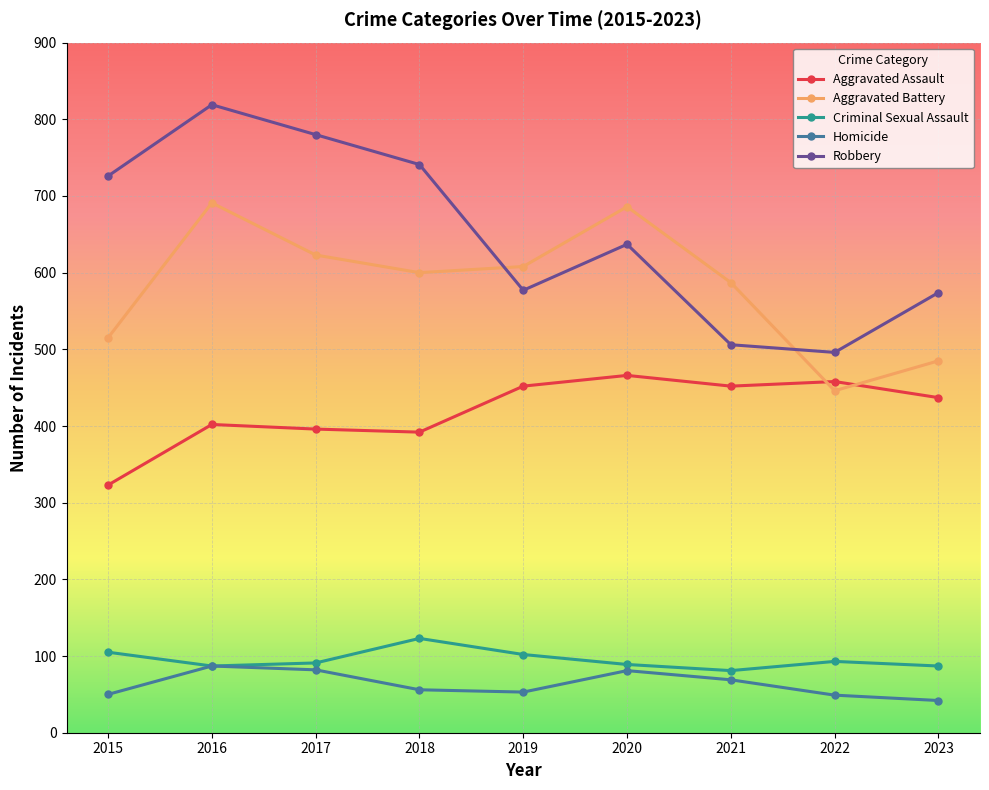

What is the total value across all series at 2022?

1542